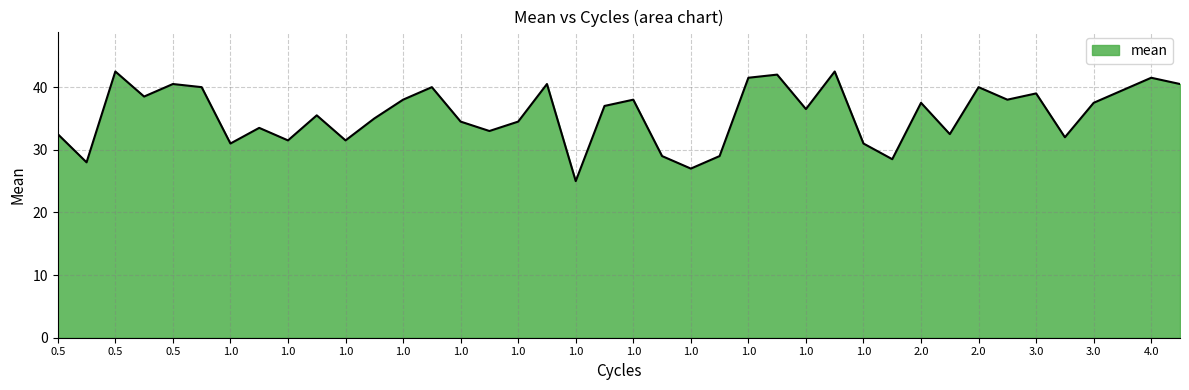

What is the greatest value displayed?

42.5